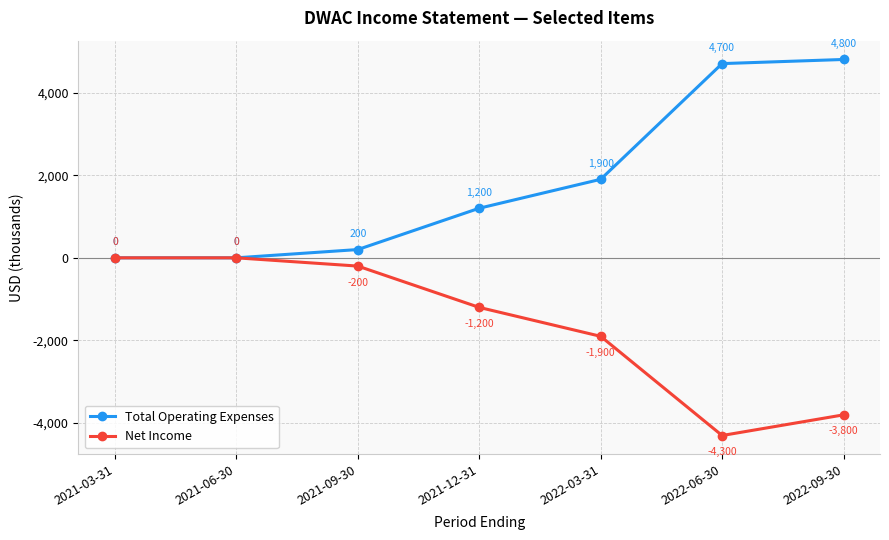

At which category is the sum across all series the highest?

2022-09-30